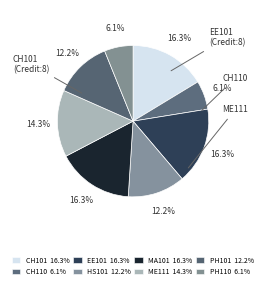

How many segments does this pie chart have?

8